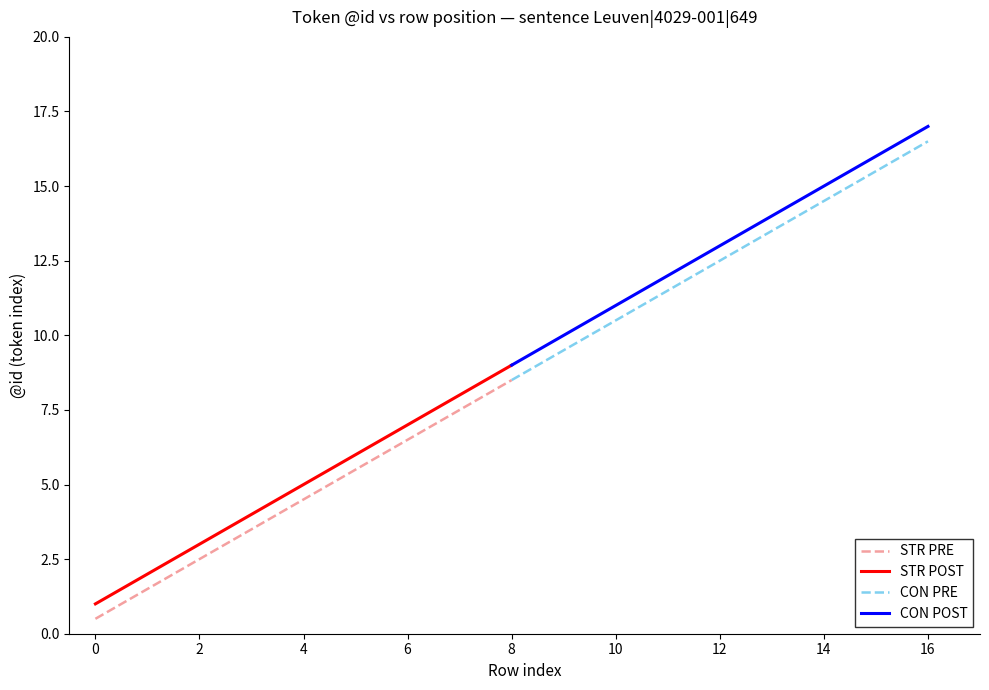

What is the difference between the maximum and second lowest values in the CON PRE series?

7.0